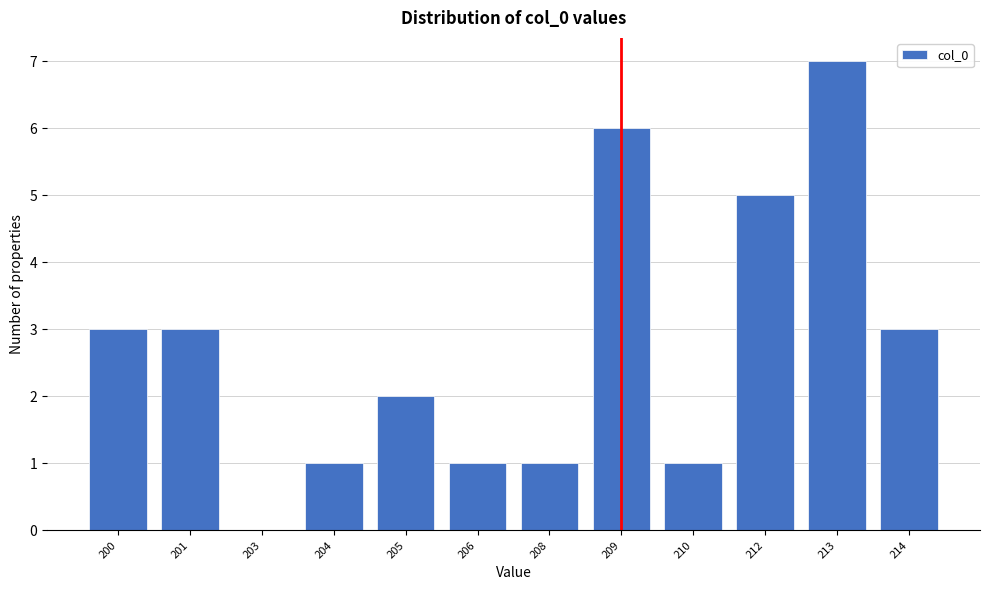

Reading left to right, what are all the values shown in this chart?

200=3	201=3	203=0	204=1	205=2	206=1	208=1	209=6	210=1	212=5	213=7	214=3